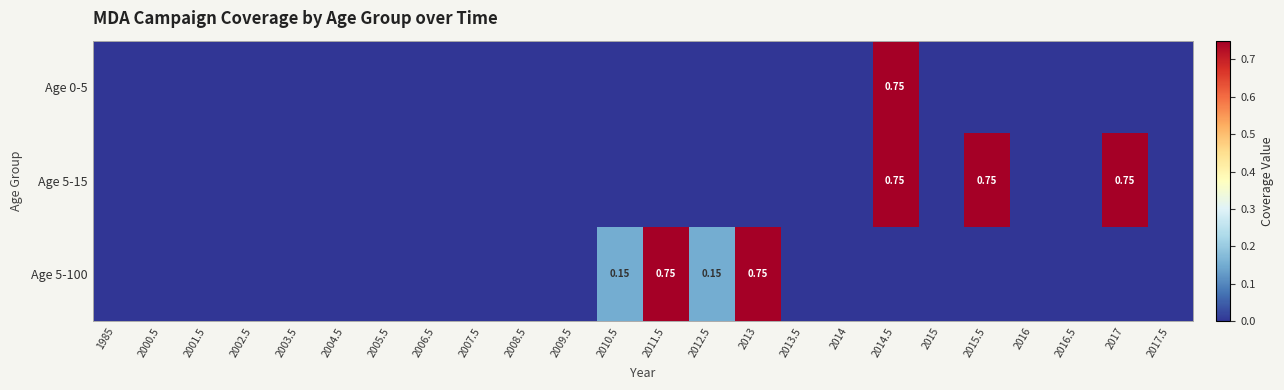

Which series has the largest range (max minus min)?

Age 0-5